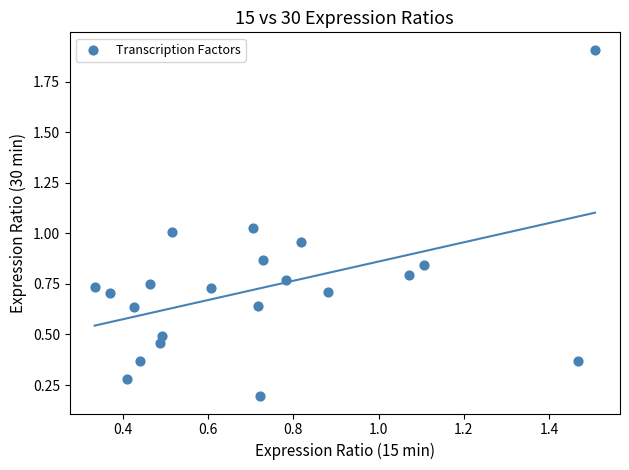

What is the range of X values (max minus min)?

1.2